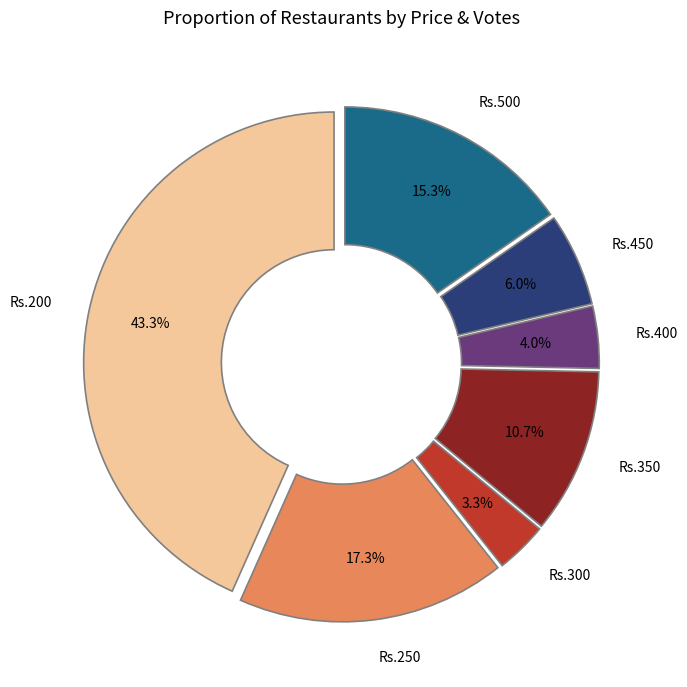

Is there any slice that represents more than half of the pie?

No